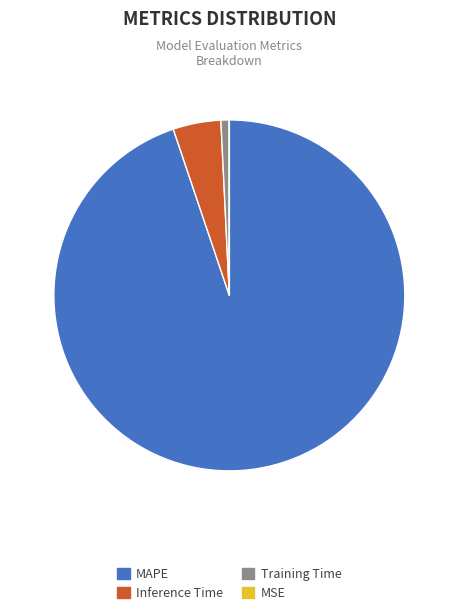

The MAPE slice represents 95% of the pie. True or false?

True